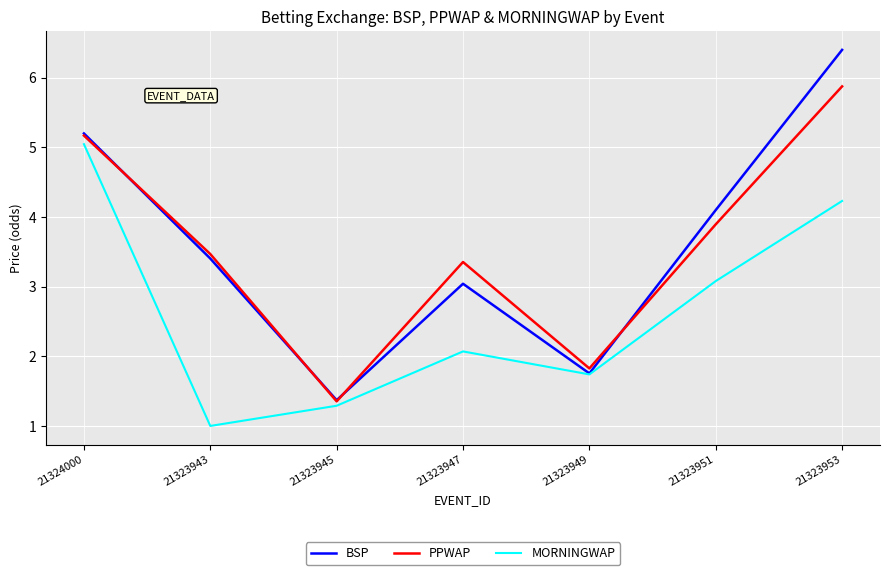

True or false: PPWAP and MORNINGWAP intersect in this chart.

False